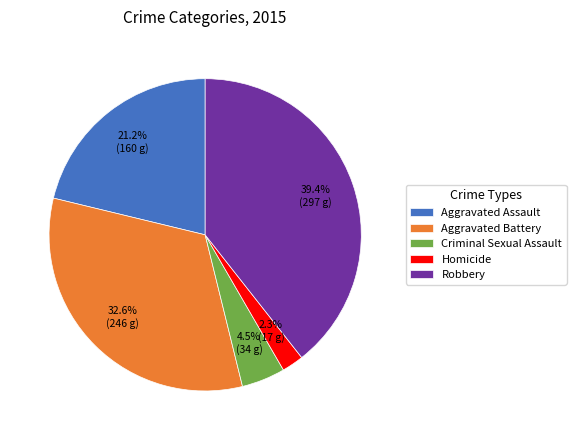

Is it true that Aggravated Battery is 33% of the pie?

True